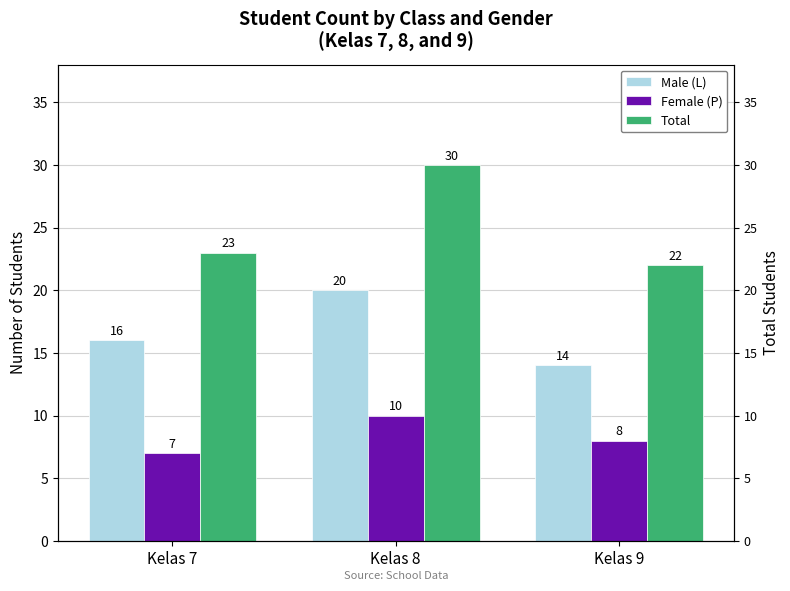

Reading left to right, list all the values displayed in this chart.

Male (L): Kelas 7=16	Kelas 8=20	Kelas 9=14
Female (P): Kelas 7=7	Kelas 8=10	Kelas 9=8
Total: Kelas 7=23	Kelas 8=30	Kelas 9=22